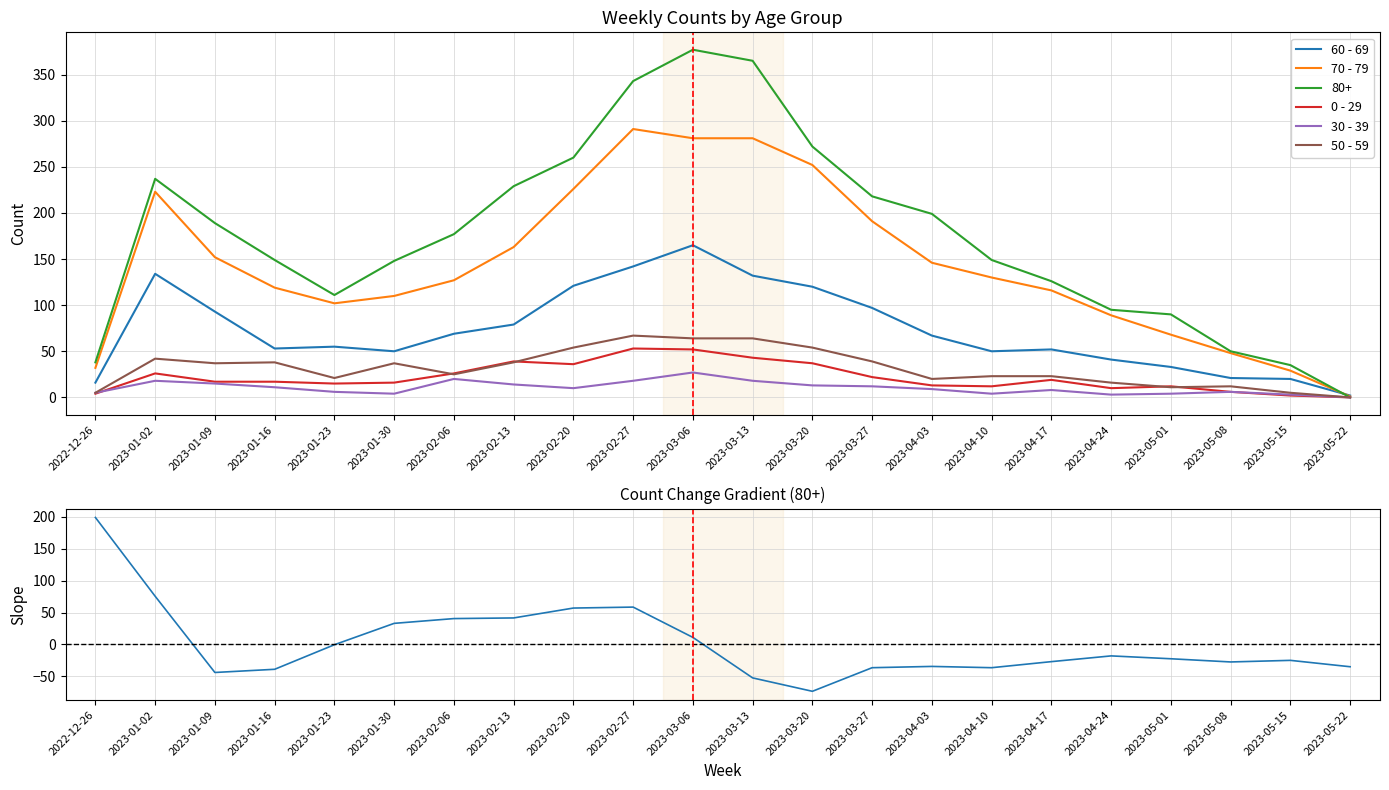

Reading right to left, what are all the values shown in this chart?

60 - 69: 2.0	20.0	21.0	33.0	41.0	52.0	50.0	67.0	97.0	120.0	132.0	165.0	142.0	121.0	79.0	69.0	50.0	55.0	53.0	93.0	134.0	16.0
70 - 79: 1.0	29.0	48.0	68.0	89.0	116.0	130.0	146.0	191.0	252.0	281.0	281.0	291.0	226.0	163.0	127.0	110.0	102.0	119.0	152.0	223.0	32.0
0 - 29: 0.0	2.0	6.0	12.0	10.0	19.0	12.0	13.0	22.0	37.0	43.0	52.0	53.0	36.0	39.0	26.0	16.0	15.0	17.0	17.0	26.0	4.0
30 - 39: 0.0	3.0	6.0	4.0	3.0	8.0	4.0	9.0	12.0	13.0	18.0	27.0	18.0	10.0	14.0	20.0	4.0	6.0	11.0	15.0	18.0	5.0
50 - 59: 0.0	5.0	12.0	11.0	16.0	23.0	23.0	20.0	39.0	54.0	64.0	64.0	67.0	54.0	38.0	25.0	37.0	21.0	38.0	37.0	42.0	5.0
80+ gradient: -35.0	-25.0	-27.5	-22.5	-18.0	-27.0	-36.5	-34.5	-36.5	-73.5	-52.5	11.0	58.5	57.0	41.5	40.5	33.0	-0.5	-39.0	-44.0	75.5	199.0